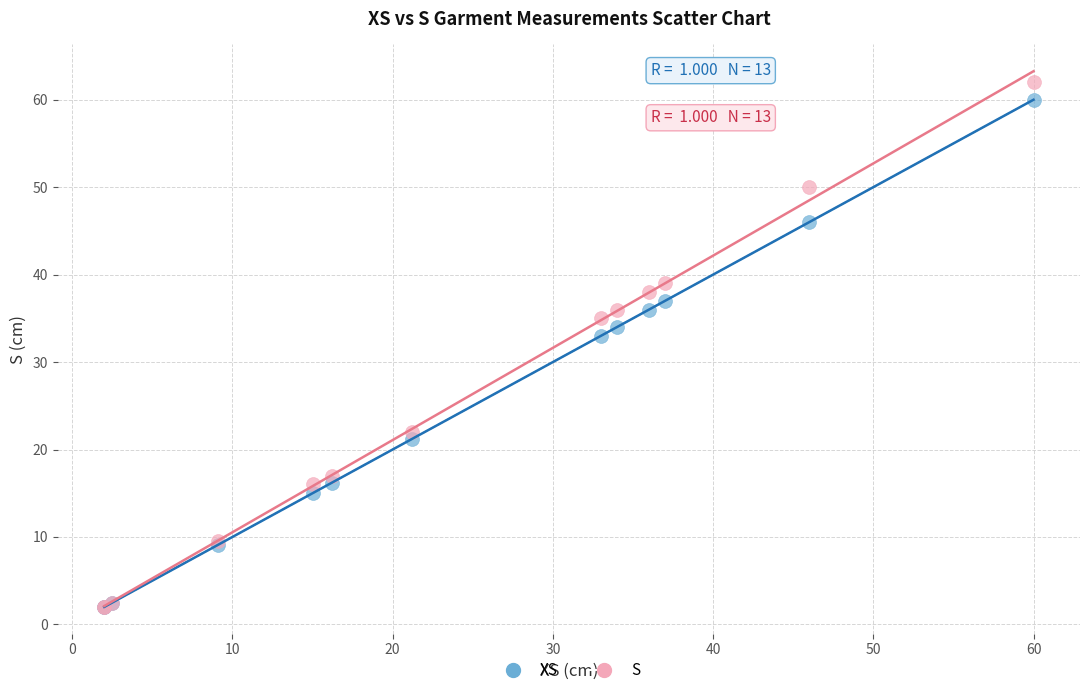

Across all series, what Y value is closest to 32?

33.0